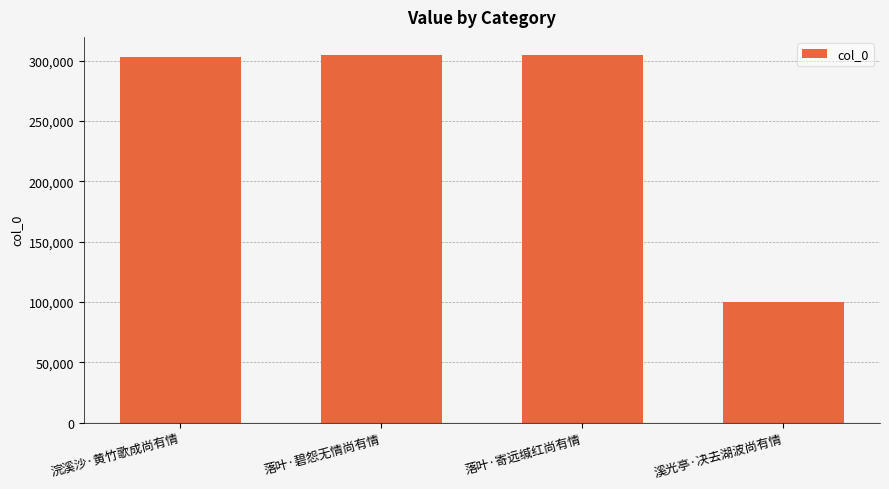

What is the difference between the second highest and second lowest values?

1006